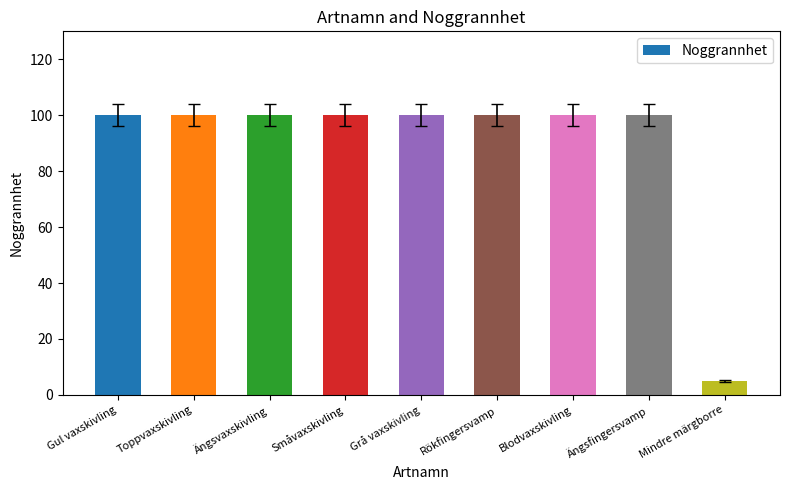

The chart shows a value of 149 at Ängsvaxskivling. True or false?

False